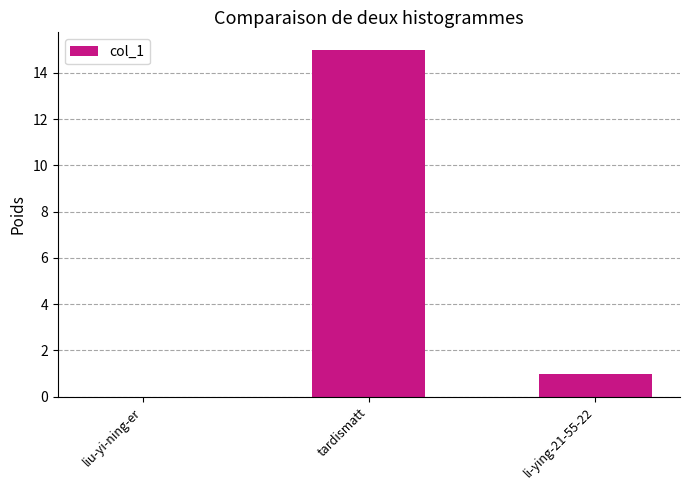

At which label does the data first exceed 1?

tardismatt